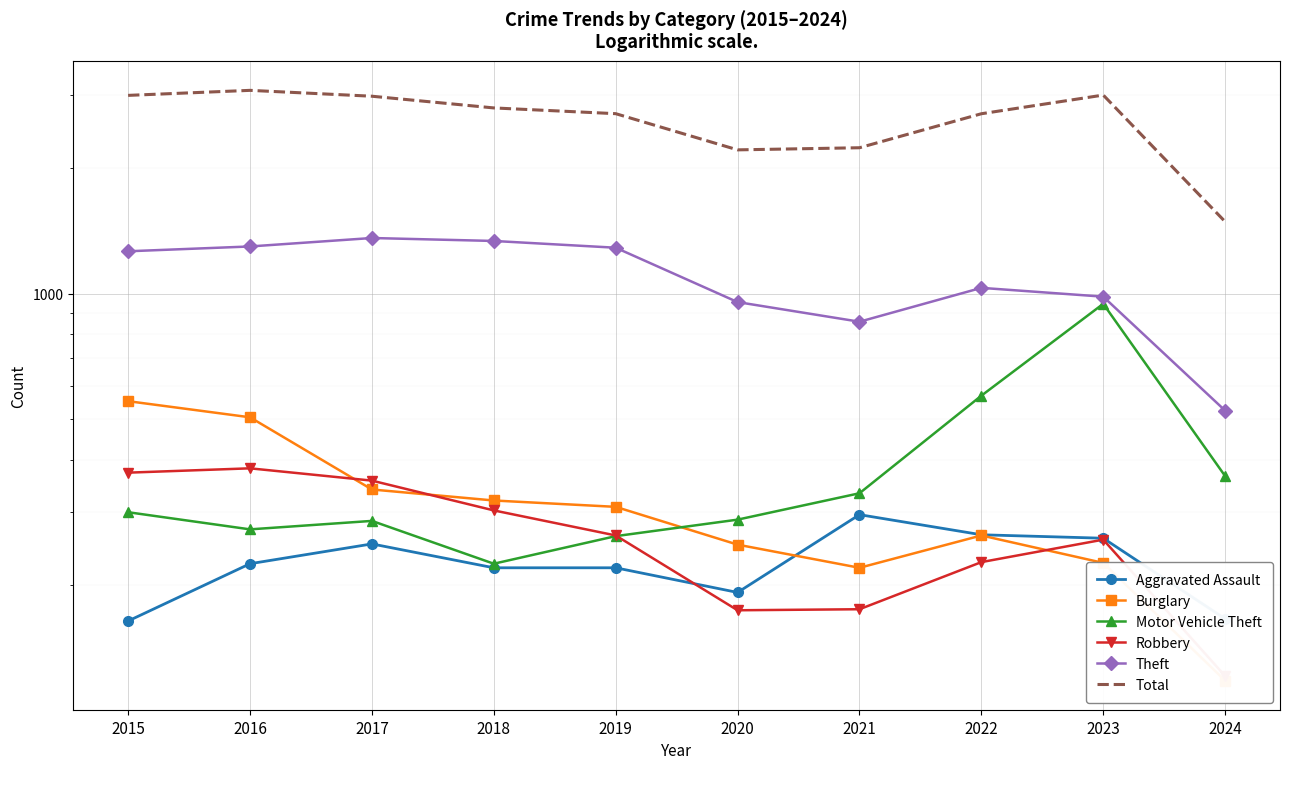

At which category is the sum across all series the highest?

2016